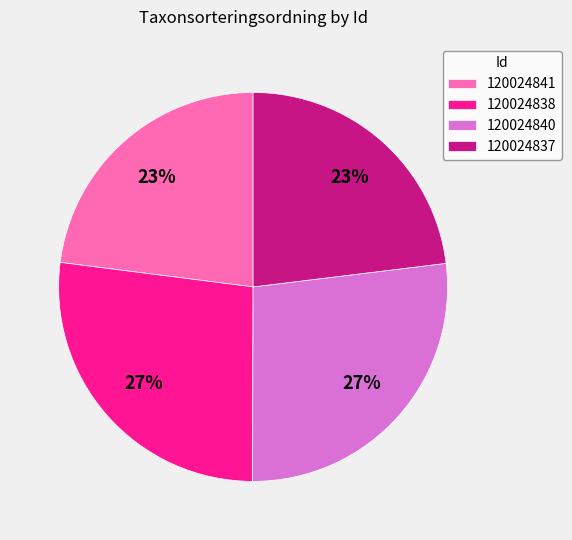

What is the ratio of the value at 120024841 to the value at 120024838?

0.9